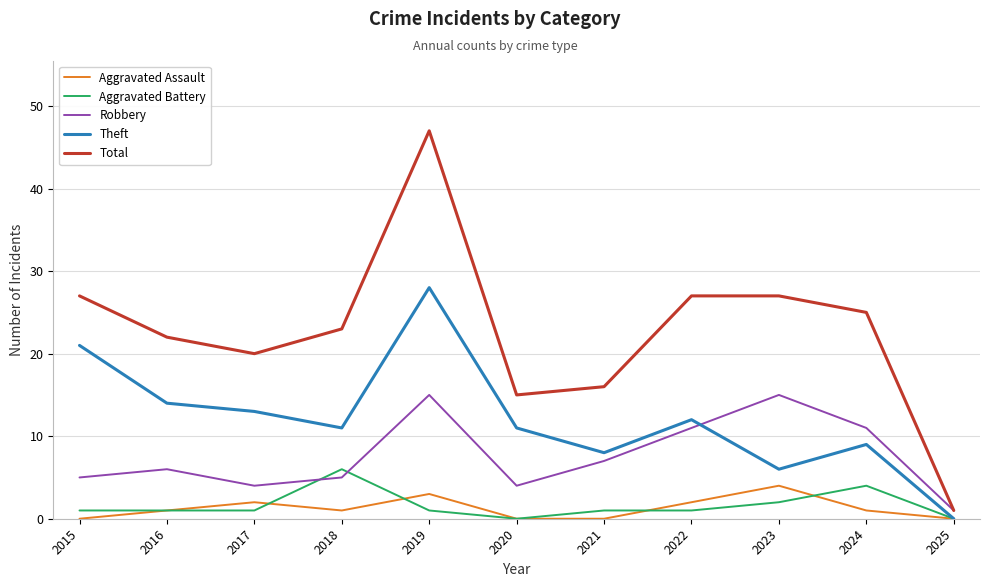

Reading left to right, transcribe all the data shown in this chart.

Aggravated Assault: 0	1	2	1	3	0	0	2	4	1	0
Aggravated Battery: 1	1	1	6	1	0	1	1	2	4	0
Robbery: 5	6	4	5	15	4	7	11	15	11	1
Theft: 21	14	13	11	28	11	8	12	6	9	0
Total: 27	22	20	23	47	15	16	27	27	25	1